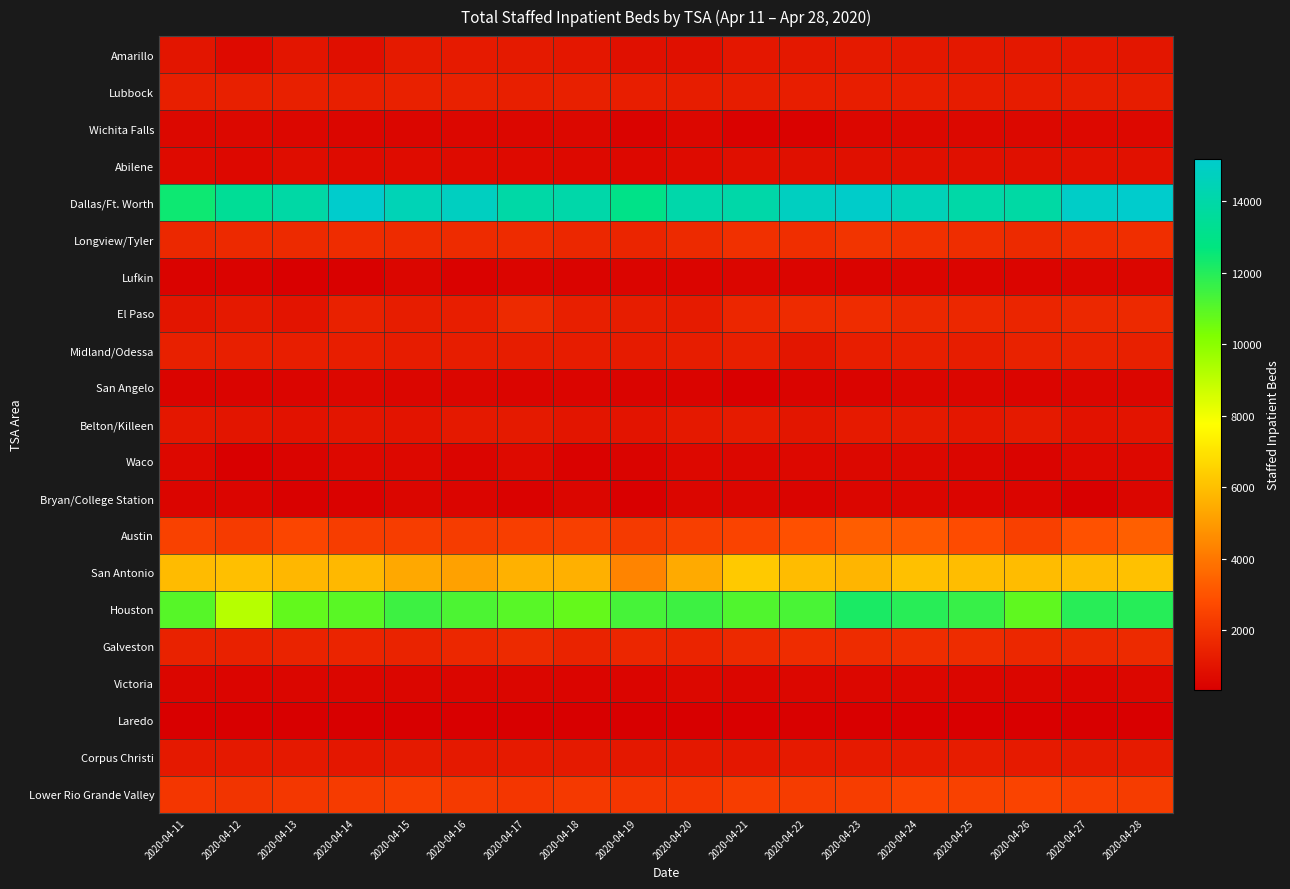

Which series changed the most between 2020-04-12 and 2020-04-27?

Houston